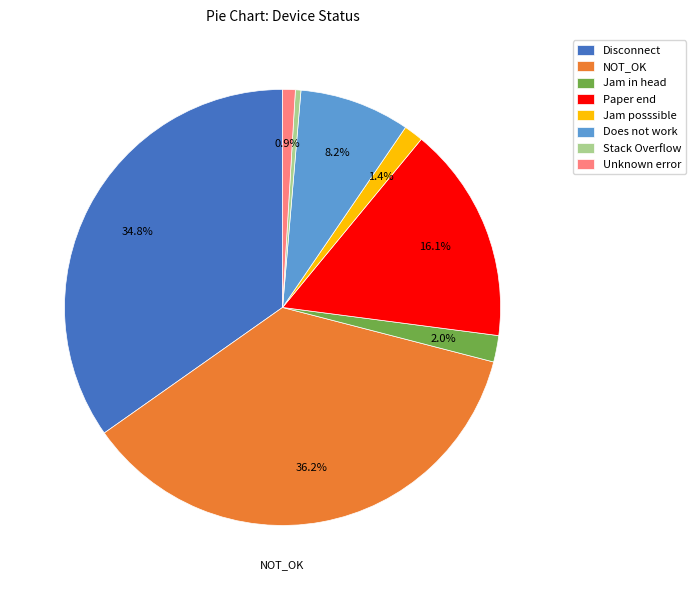

Which has a higher value, Jam posssible or Does not work?

Does not work